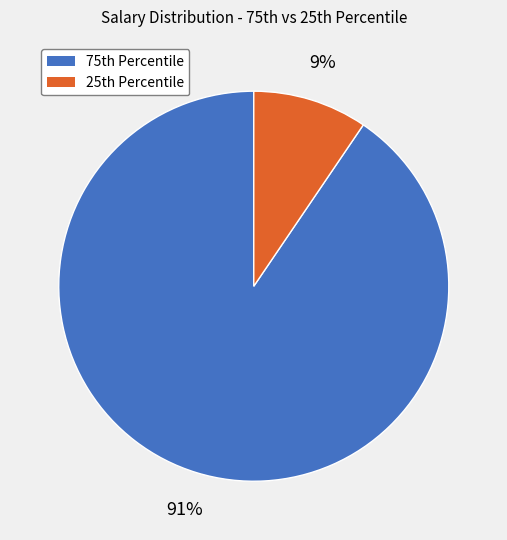

How many slices are in this pie chart?

2